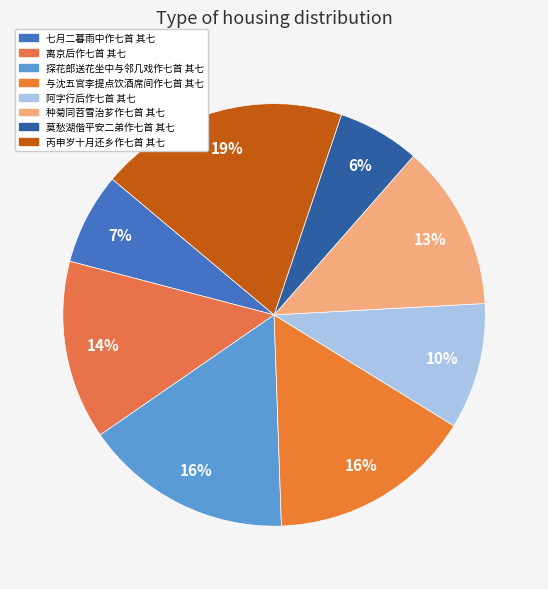

To the nearest percent, what portion does 阿字行后作七首 其七 represent?

10%